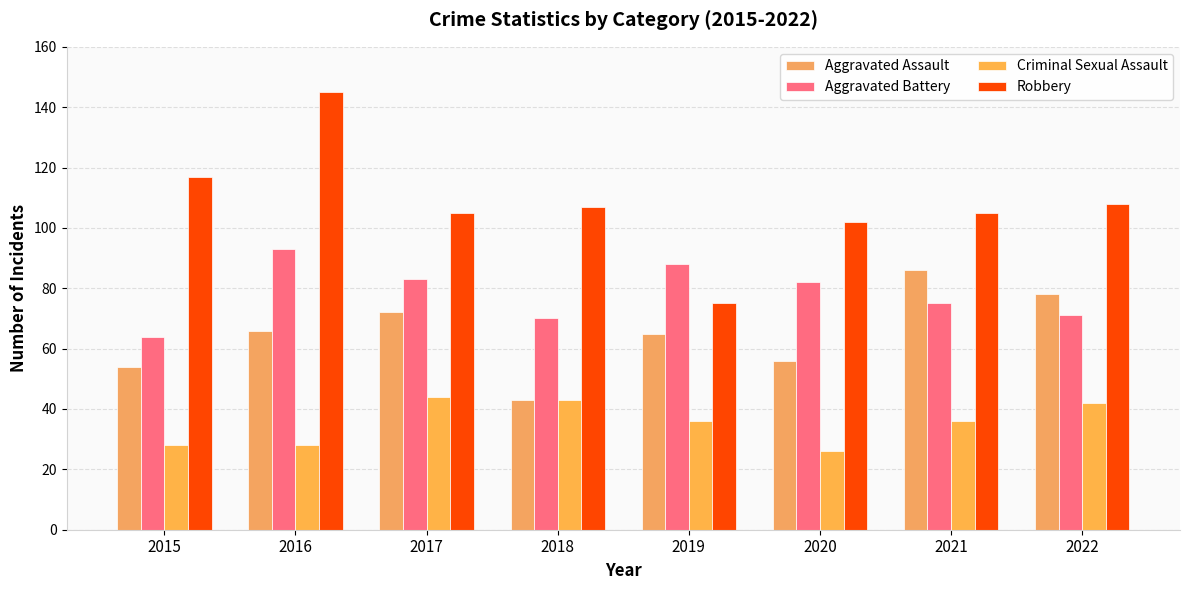

Reading left to right, what are all the values shown in this chart?

Aggravated Assault: 2015=54	2016=66	2017=72	2018=43	2019=65	2020=56	2021=86	2022=78
Aggravated Battery: 2015=64	2016=93	2017=83	2018=70	2019=88	2020=82	2021=75	2022=71
Criminal Sexual Assault: 2015=28	2016=28	2017=44	2018=43	2019=36	2020=26	2021=36	2022=42
Robbery: 2015=117	2016=145	2017=105	2018=107	2019=75	2020=102	2021=105	2022=108